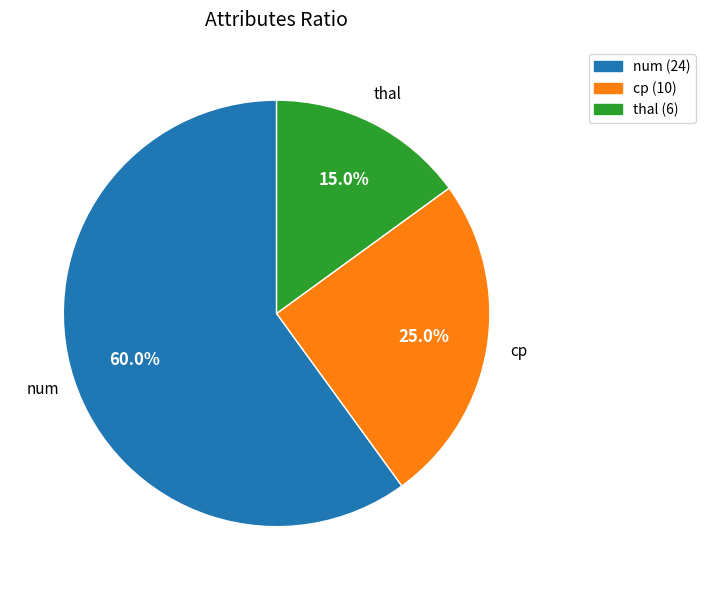

Is there a majority slice in this chart?

Yes